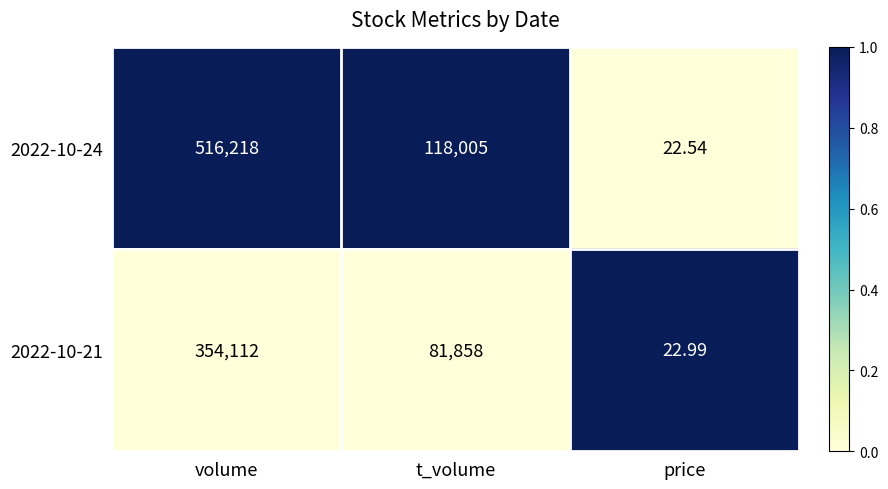

Which label corresponds to the largest value in the chart?

volume